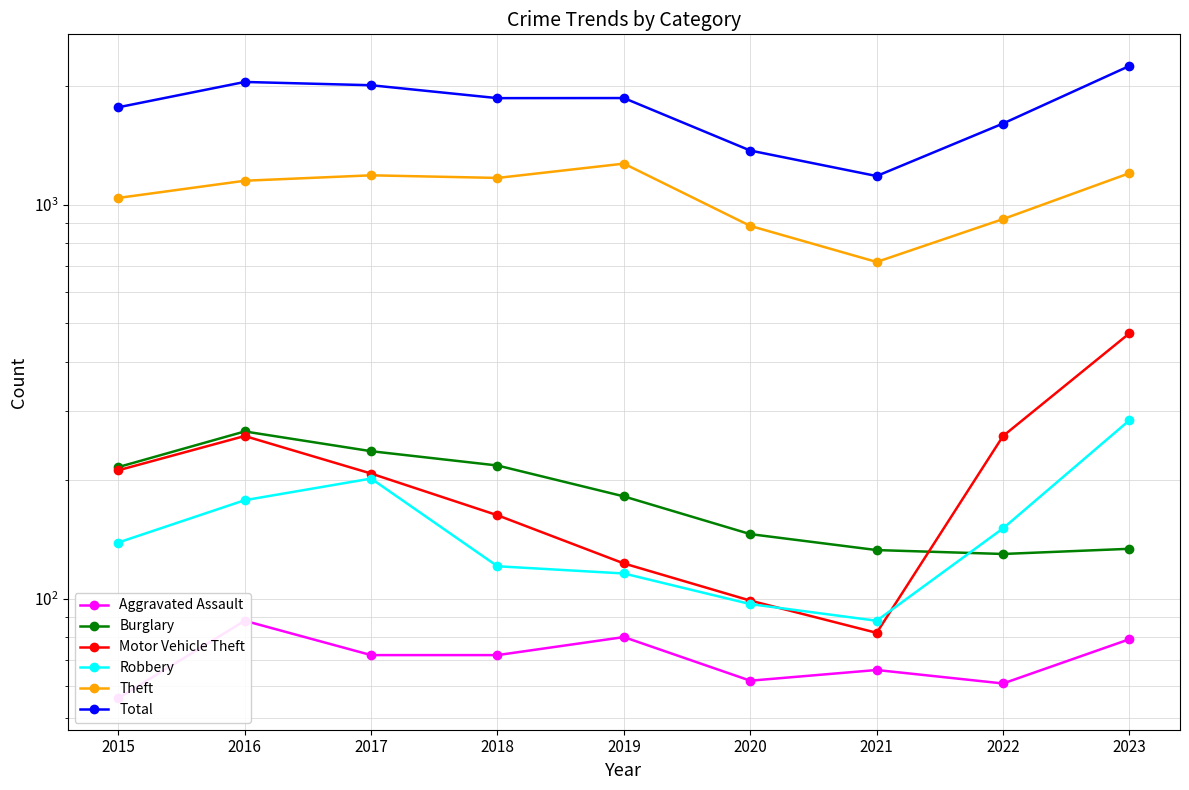

Which series changed the most between 2016 and 2017?

Motor Vehicle Theft